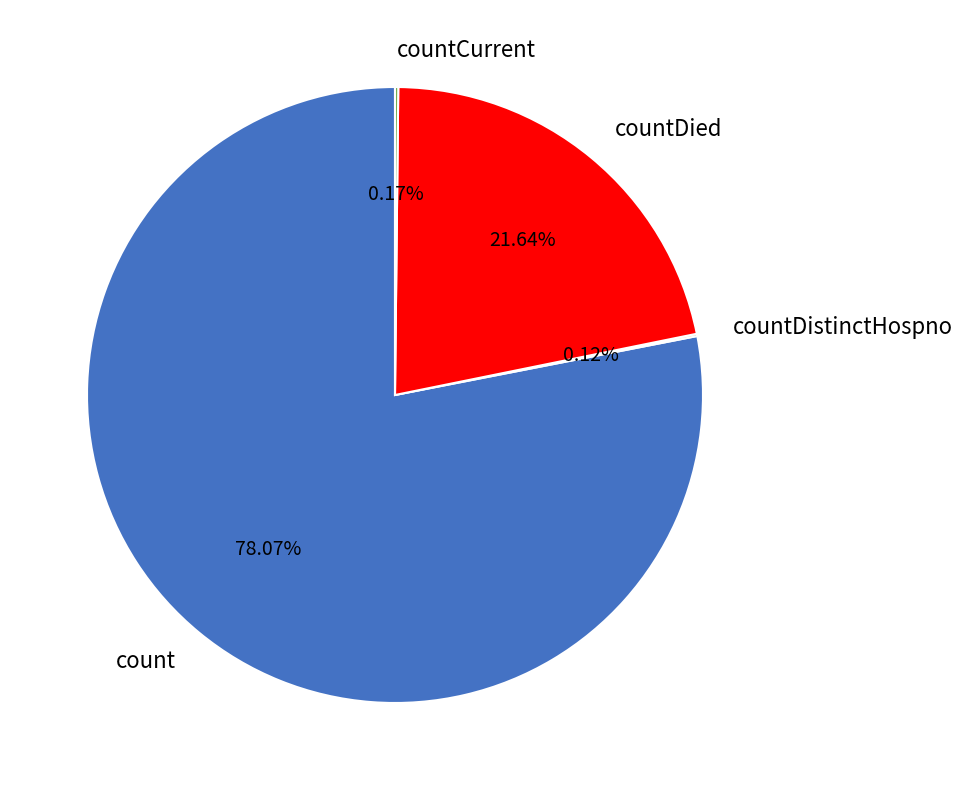

Is the sum of countDied and count greater than half?

Yes